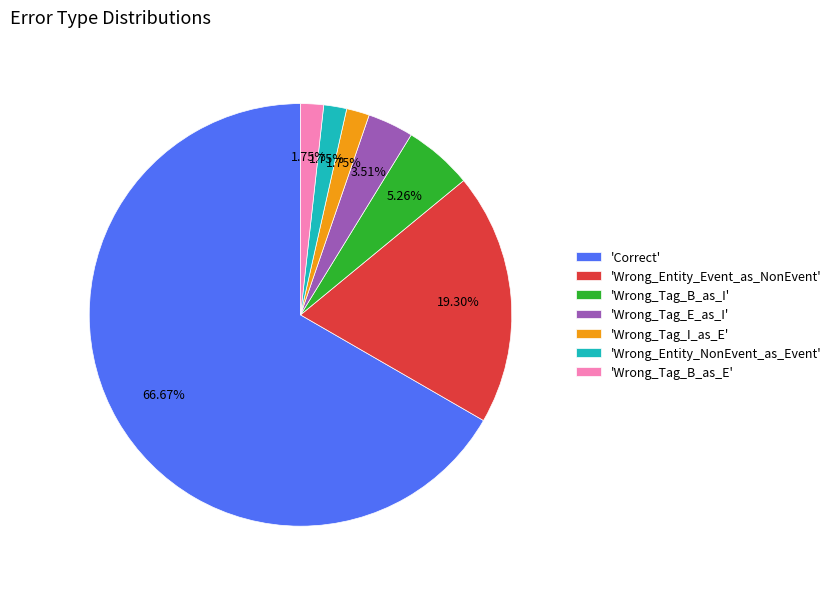

What is the majority slice?

'Correct'